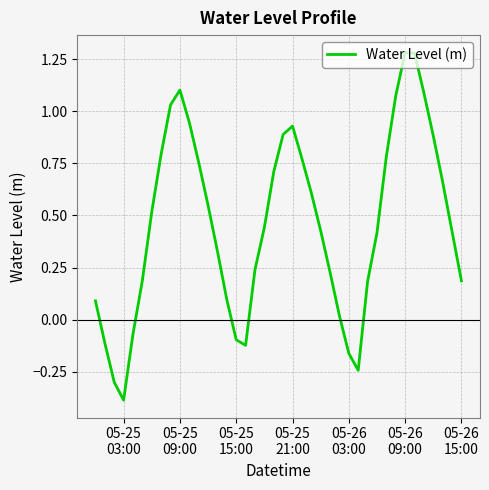

What is the smallest value displayed?

-0.4